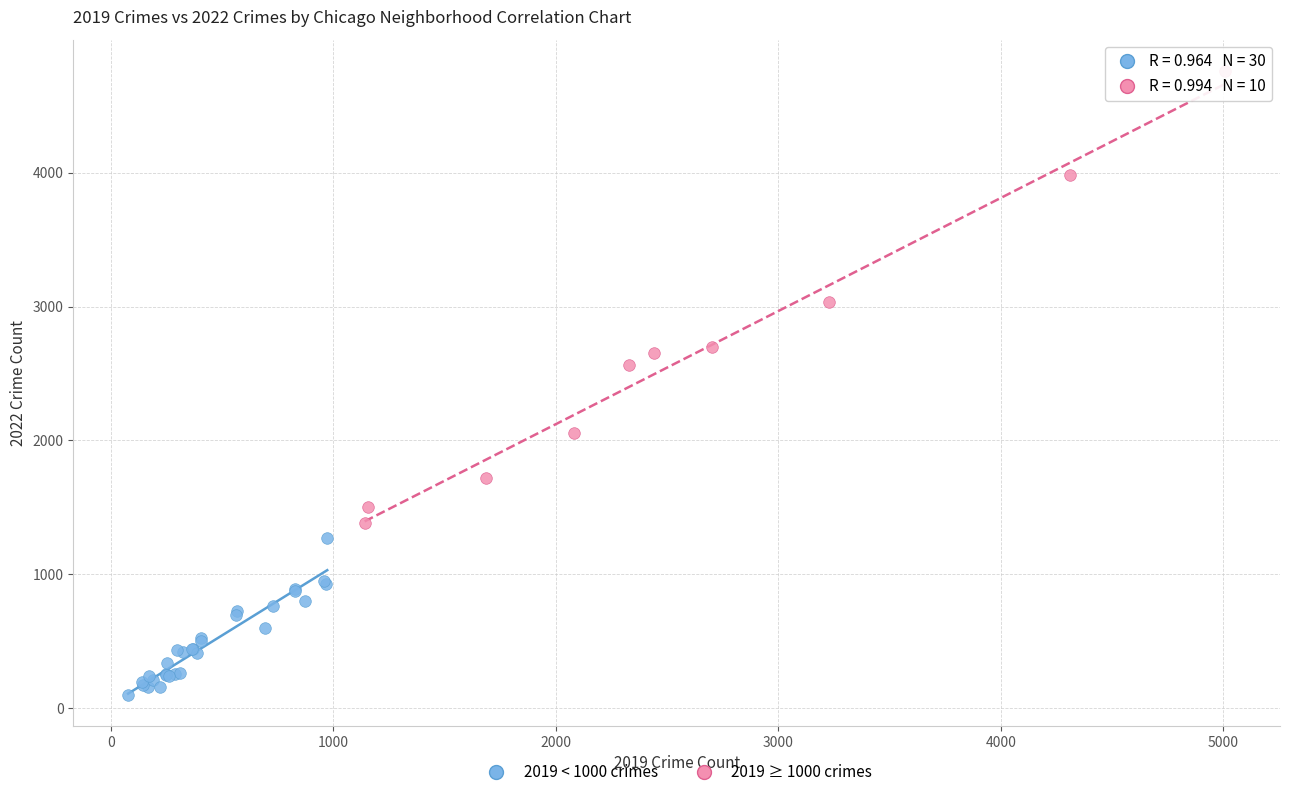

Which series reaches the minimum Y coordinate?

2019 < 1000 crimes